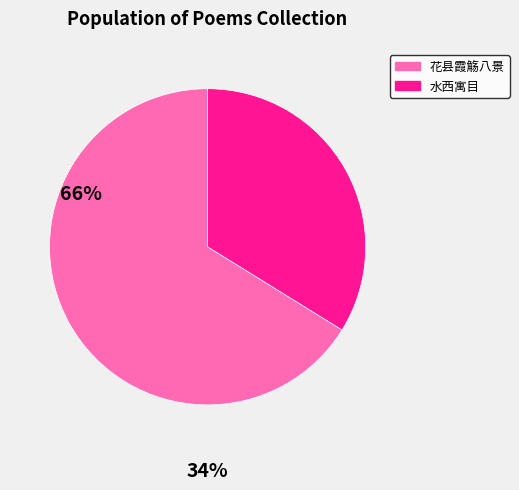

Do 水西寓目 and 花县霞觞八景 together represent more than half of the pie?

Yes